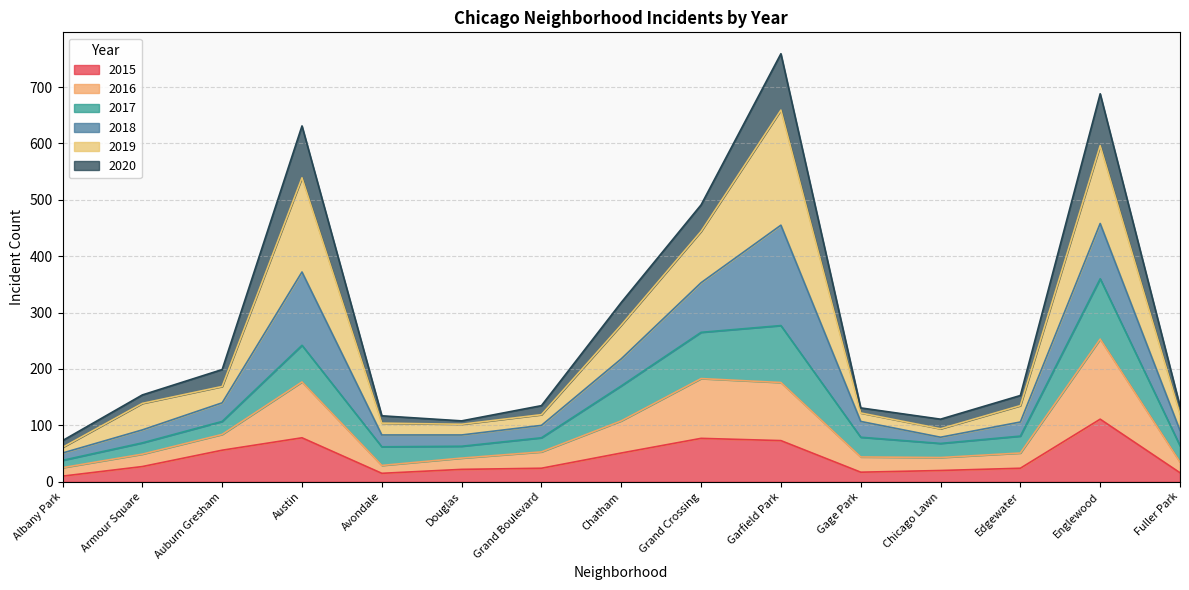

Rank the categories by 2020 value from highest to lowest.

Garfield Park, Englewood, Austin, Grand Crossing, Chatham, Auburn Gresham, Armour Square, Edgewater, Grand Boulevard, Fuller Park, Gage Park, Avondale, Chicago Lawn, Douglas, Albany Park